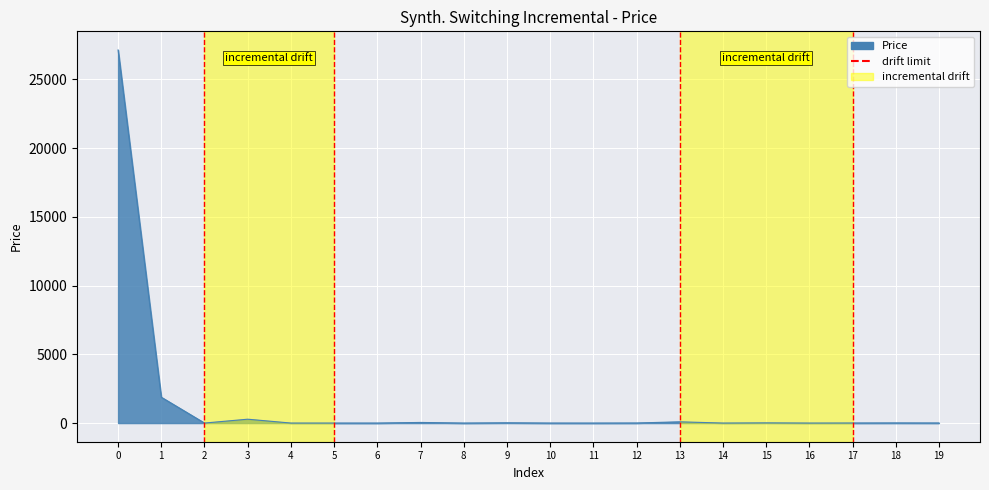

What is the difference between the maximum and minimum values?

27142.5